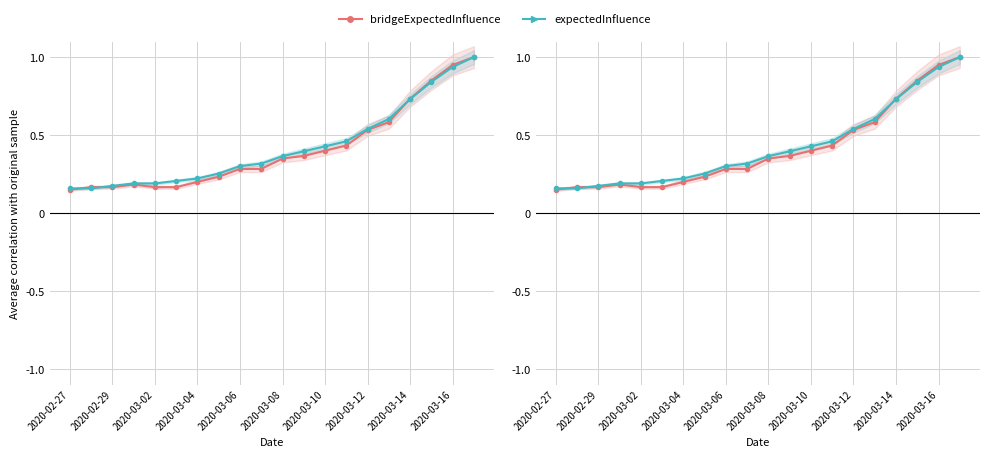

What is the difference between the maximum and second lowest values in the bridgeExpectedInfluence series?

0.8